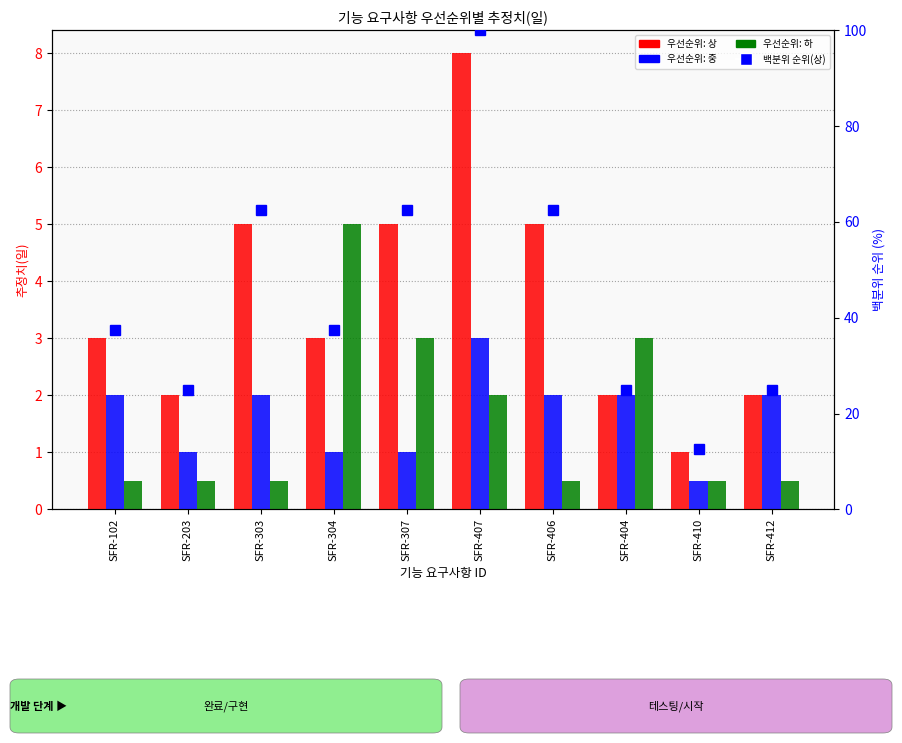

What is the label of the 6th bar from the left?

SFR-407